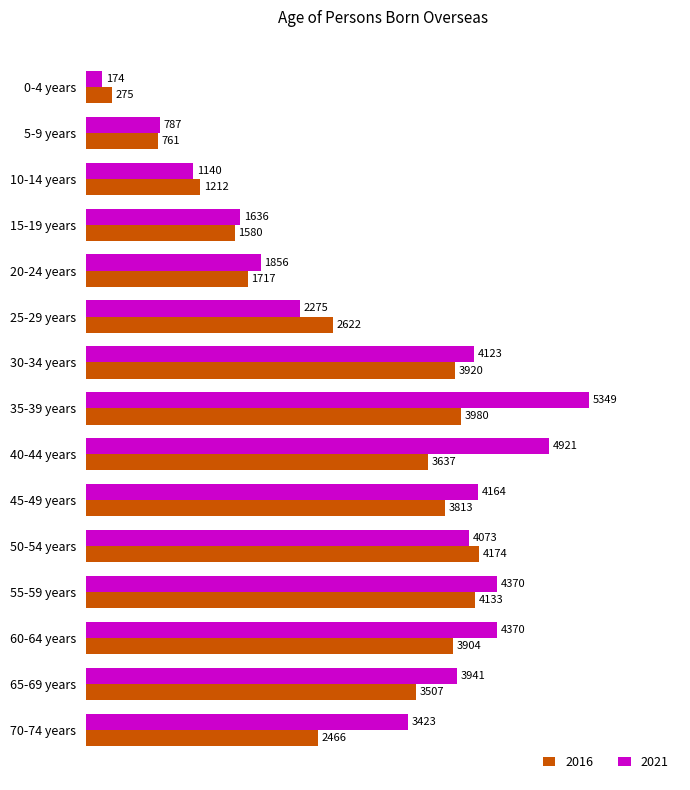

Which series has the widest spread of values?

2021